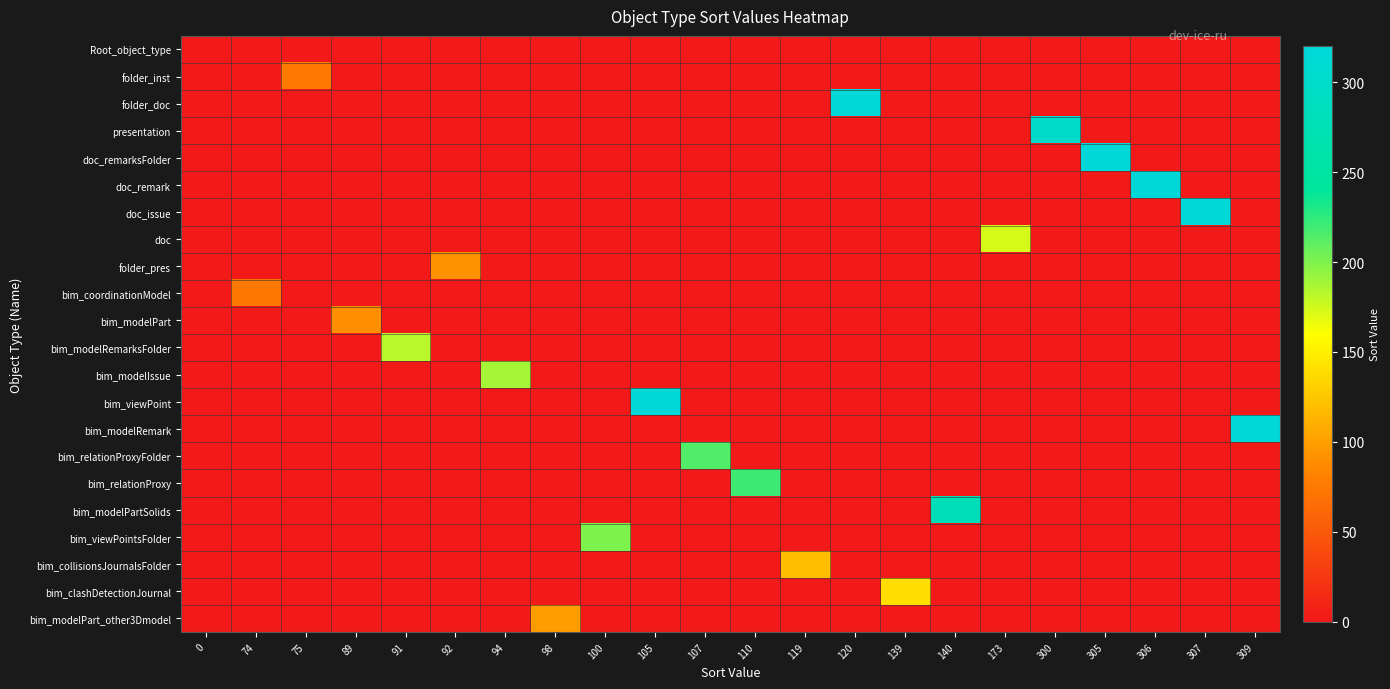

Count the number of categories in the chart.

22